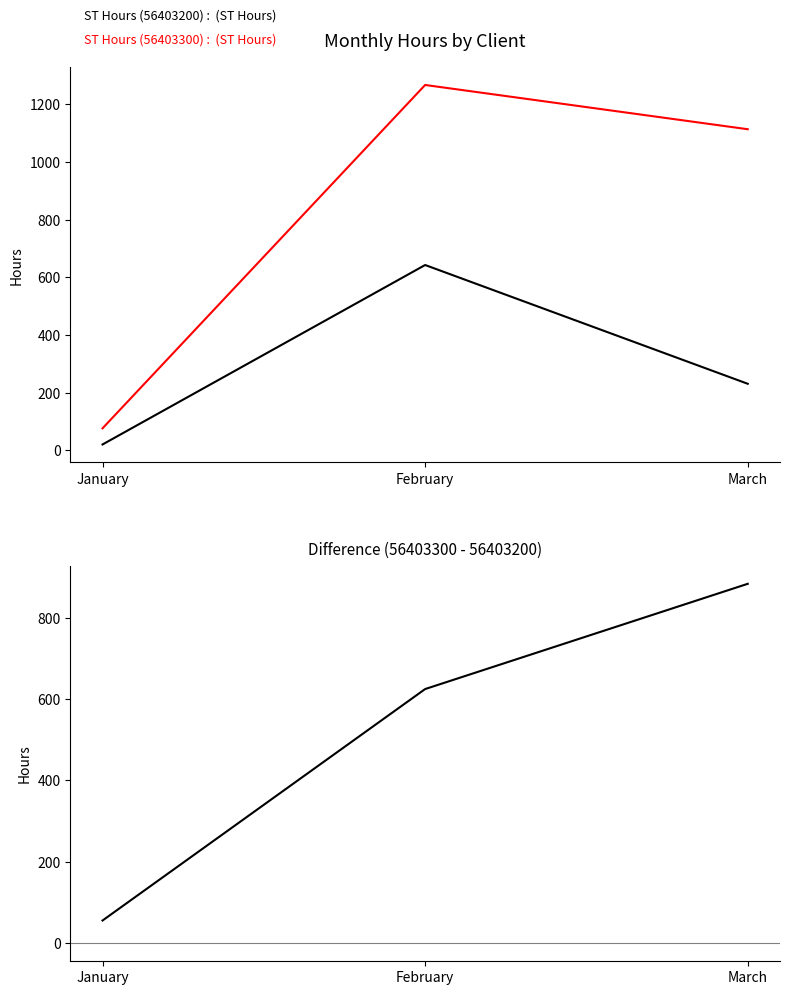

What is the minimum value shown in the chart?

20.0